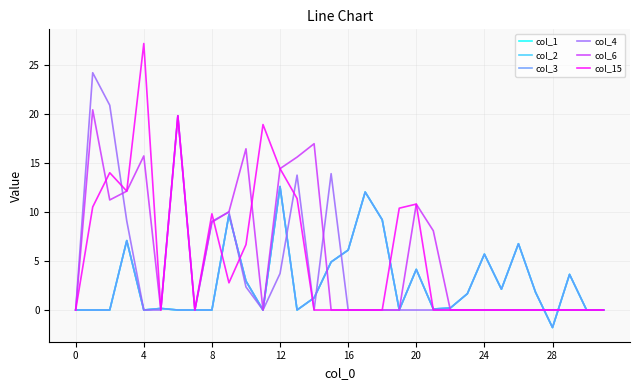

List the series in order of their peak value, highest first.

col_15, col_4, col_6, col_1, col_2, col_3